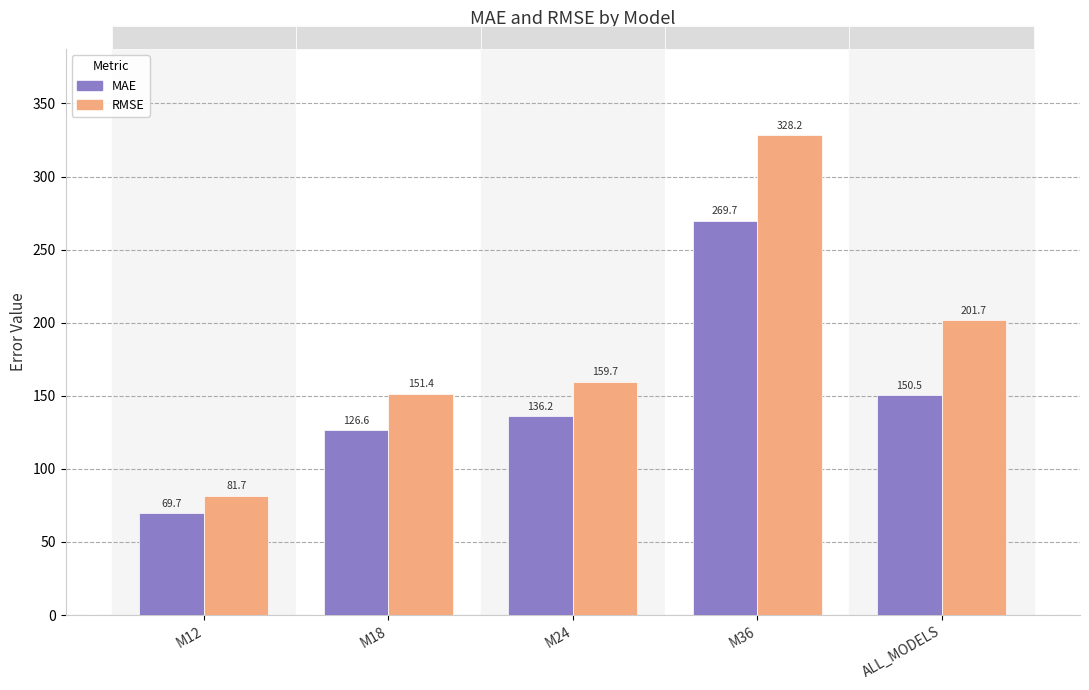

What is the average value of the RMSE series?

184.6